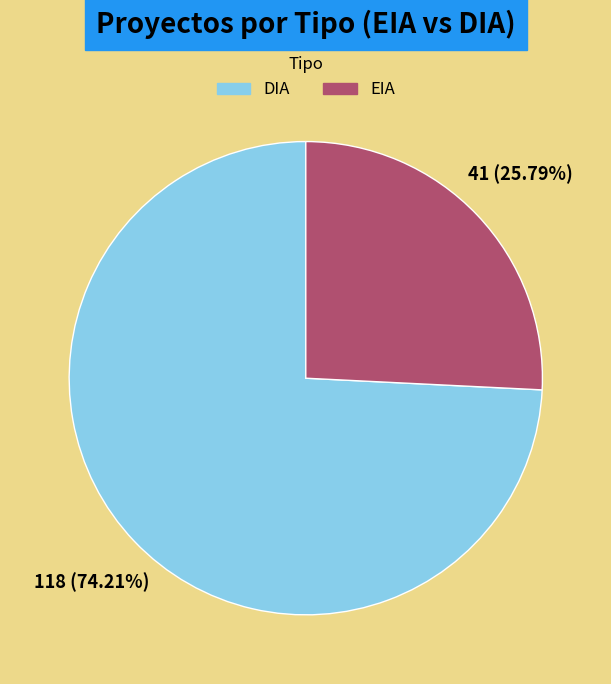

To the nearest percent, what is the difference between the EIA and DIA slice percentages?

48%